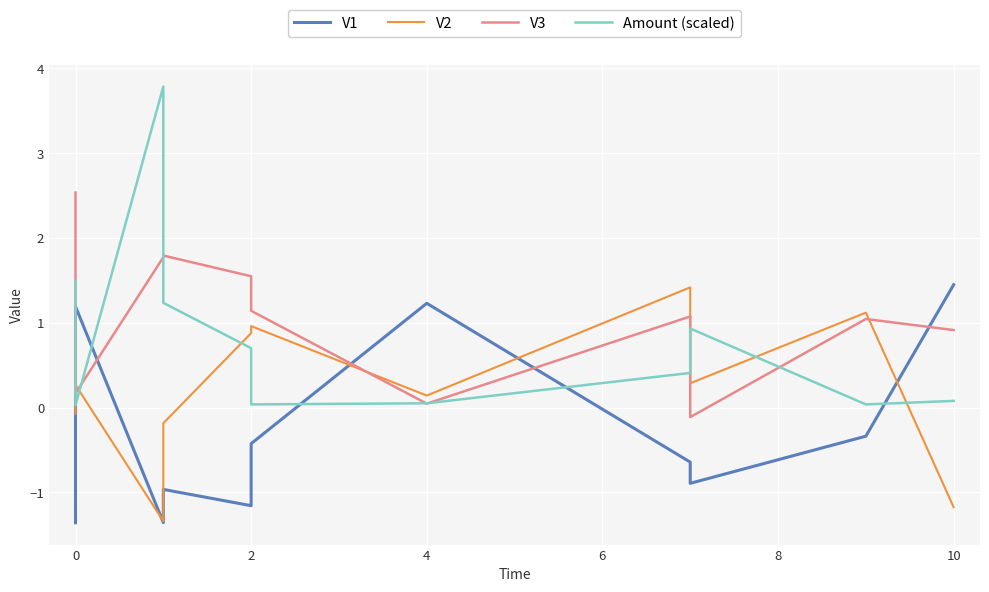

How many values in V3 are above zero?

10